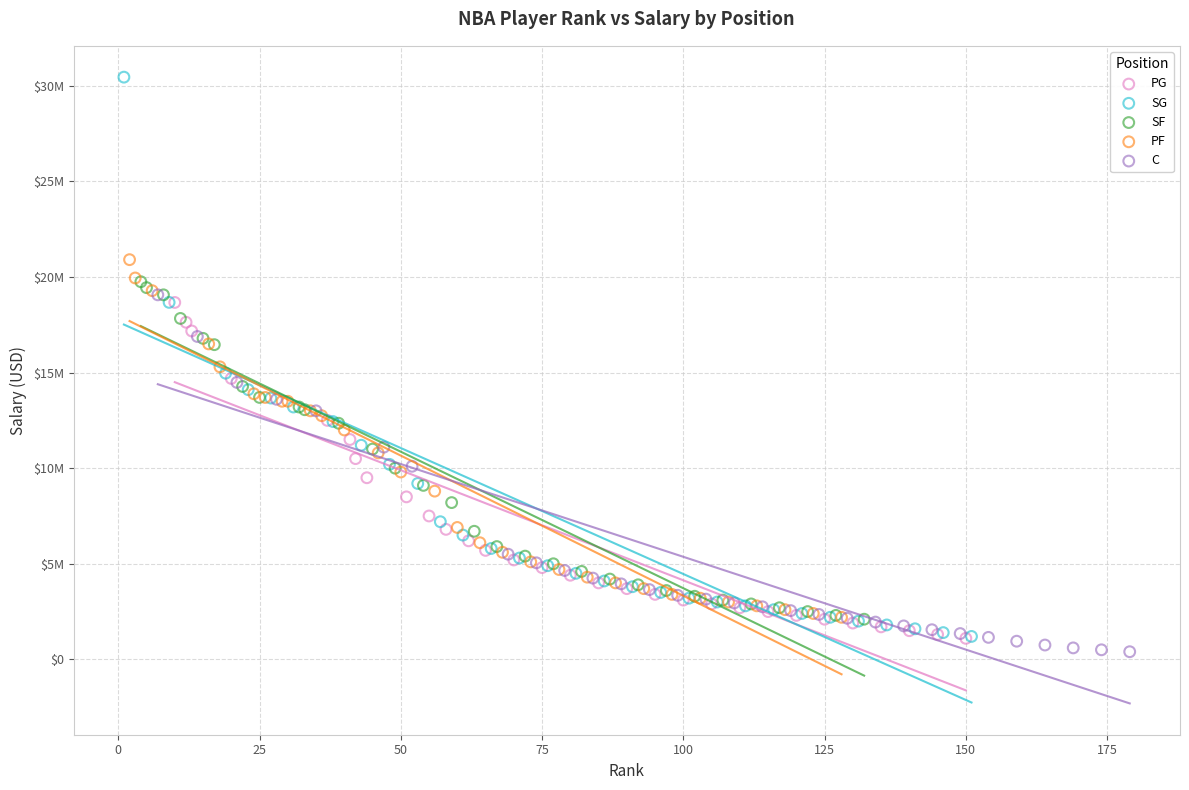

Which series contains the highest Y value?

SG